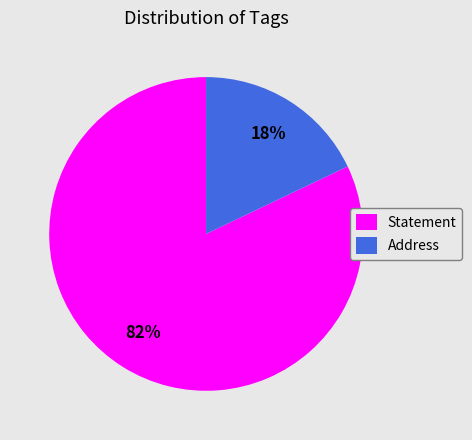

Does any single category account for the majority?

Yes